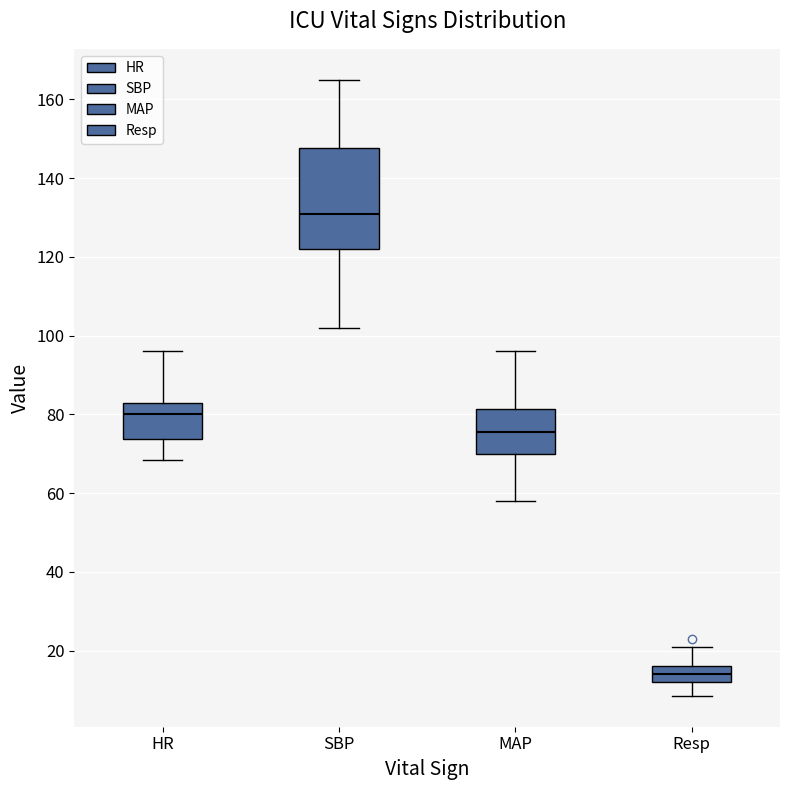

Which box has the lowest median line?

Resp